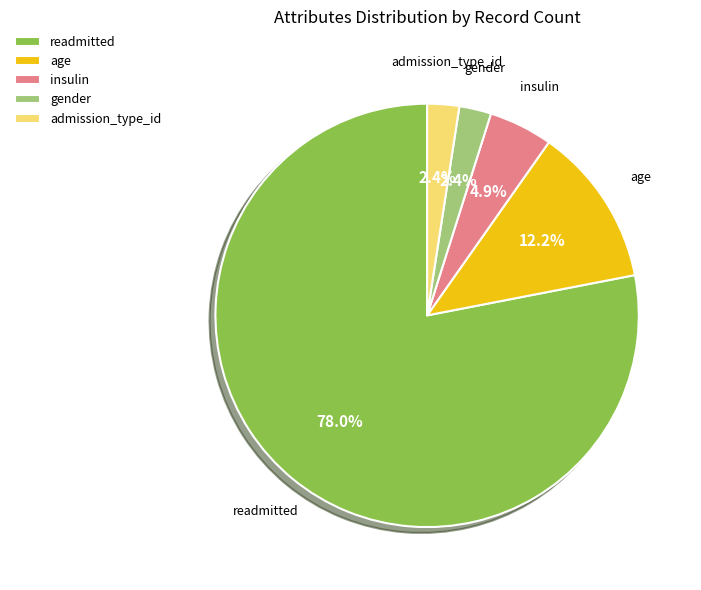

Does age account for over 50% of the chart?

No